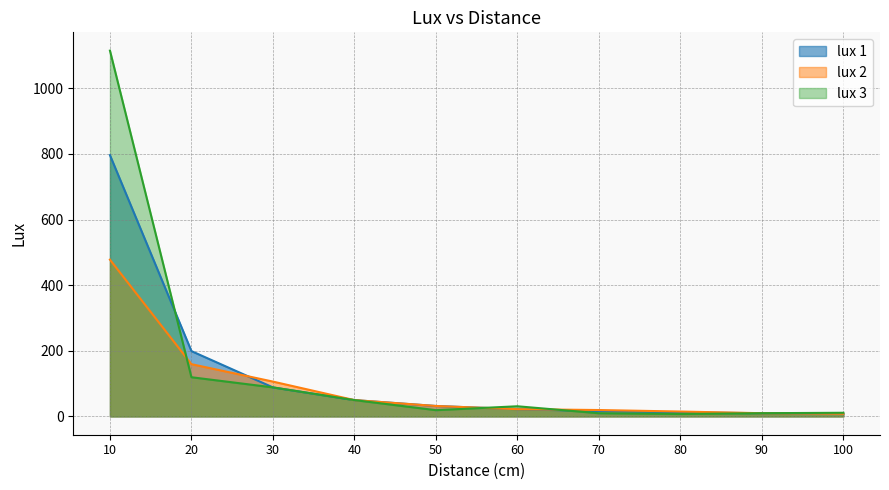

The value of lux 1 at 20 is 199.0. True or false?

True